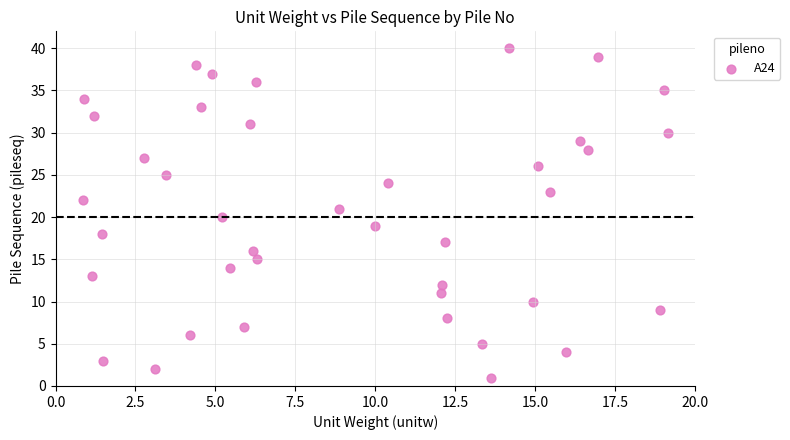

What is the range of Y values (max minus min)?

39